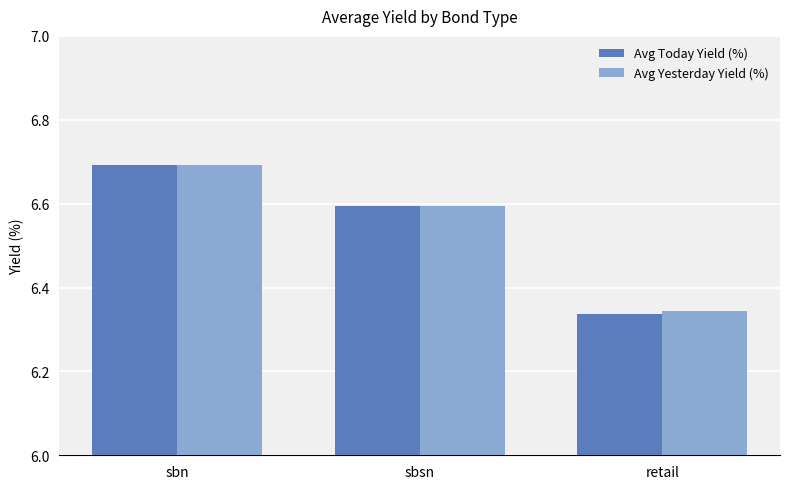

At which category is the sum across all series the highest?

sbn